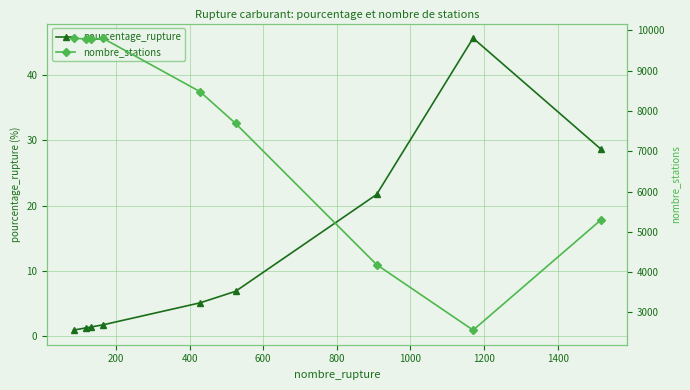

What is the value of the pourcentage_rupture point at the 3rd from the left?

1.3